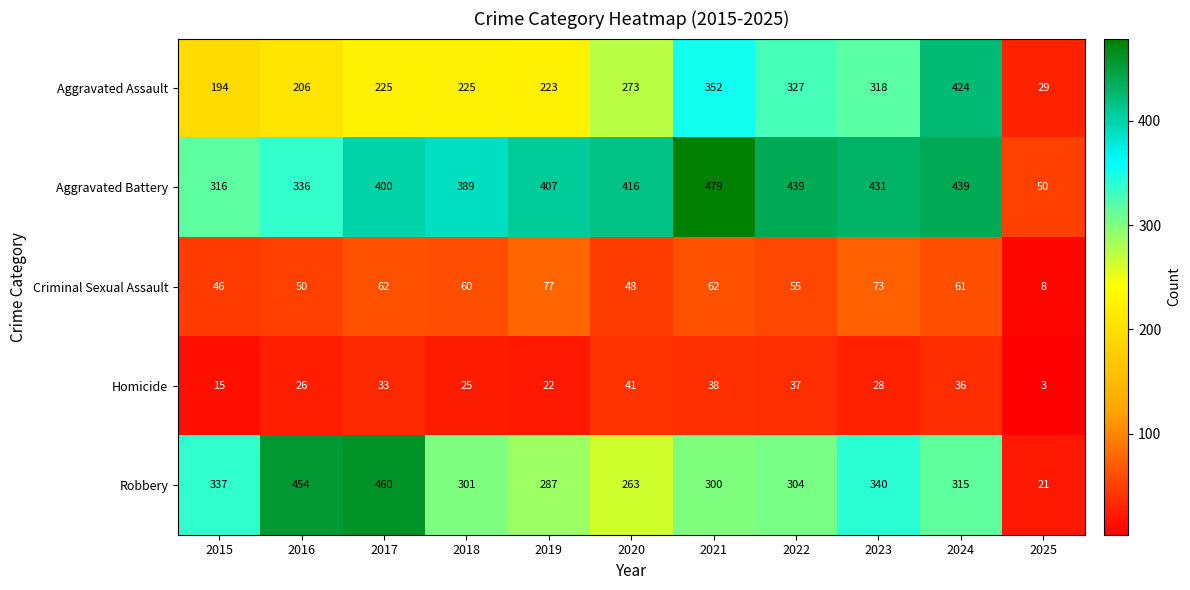

What is the average value of the Aggravated Battery series?

373